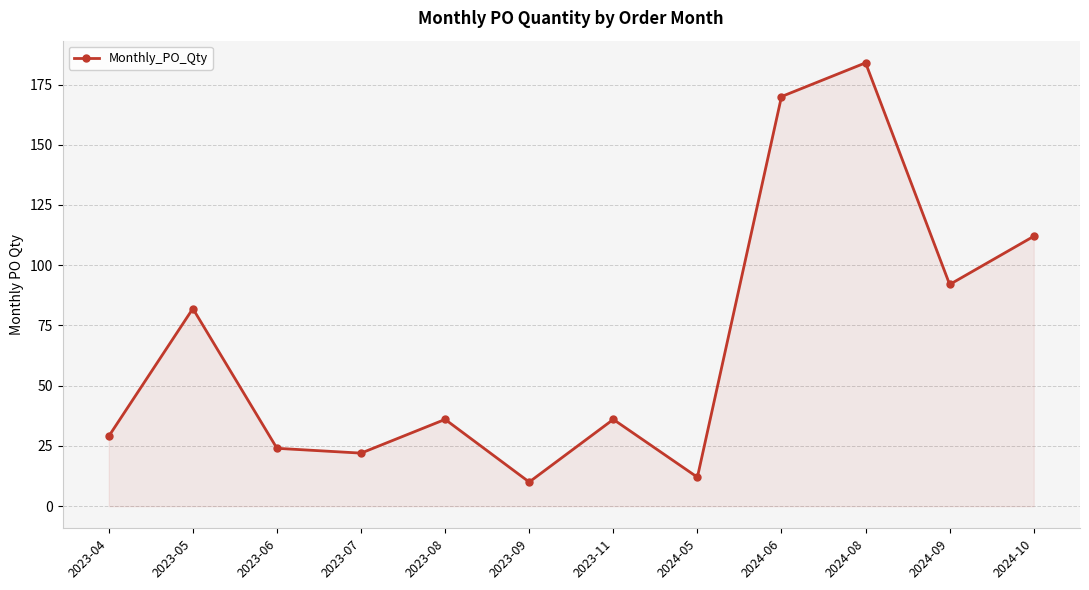

Where is the data nearest to the value 97?

2024-09